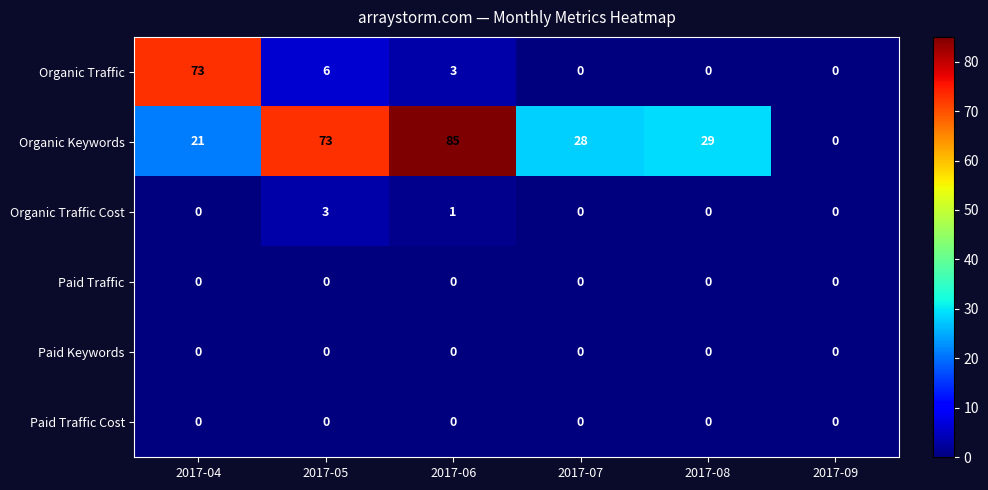

What is the difference between the highest and lowest values at 2017-08?

29